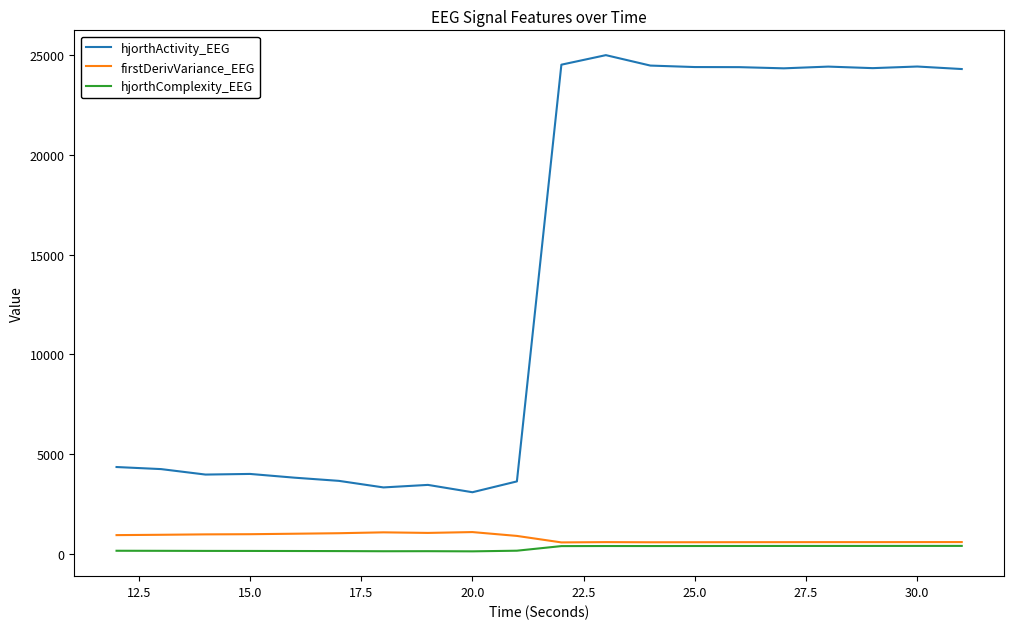

What is the greatest value displayed?

24995.4